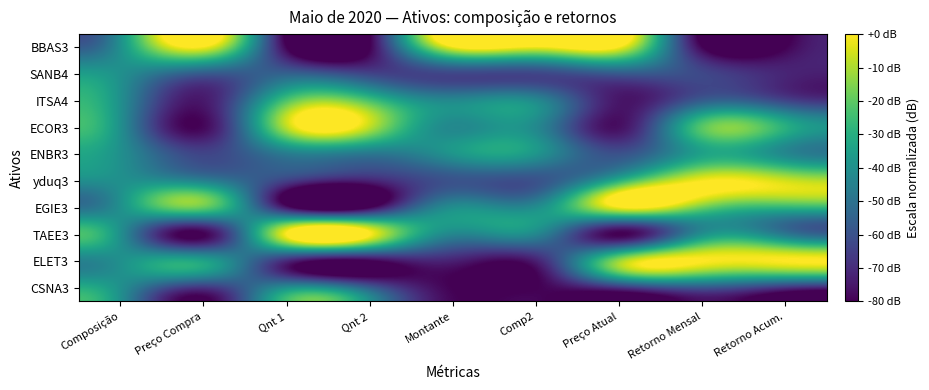

How many series are shown in this chart?

10